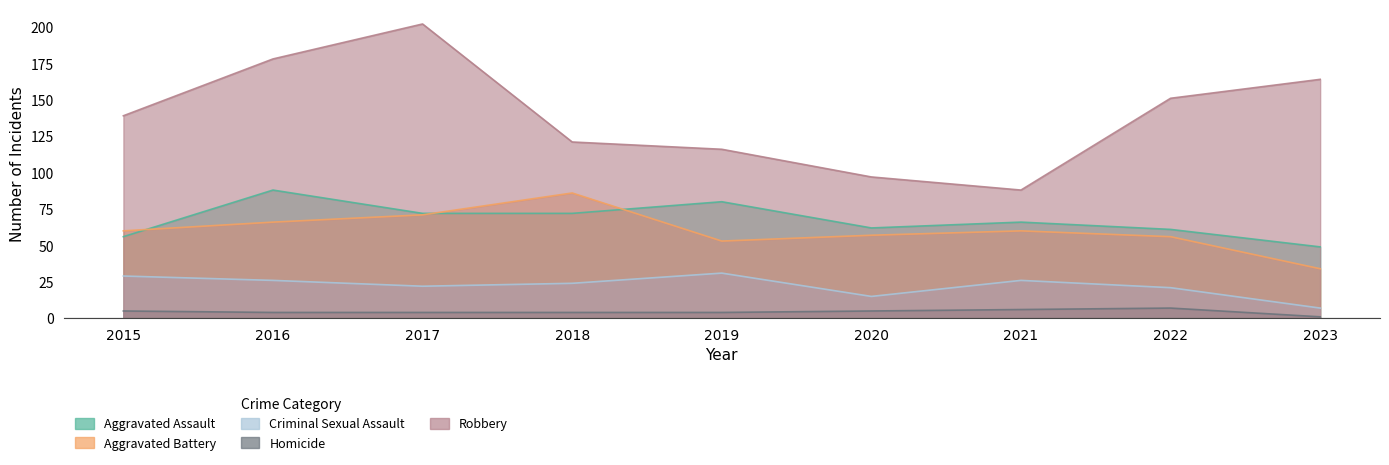

Reading left to right, list all the values displayed in this chart.

Aggravated Assault: 2015=56	2016=88	2017=72	2018=72	2019=80	2020=62	2021=66	2022=61	2023=49
Aggravated Battery: 2015=60	2016=66	2017=71	2018=86	2019=53	2020=57	2021=60	2022=56	2023=34
Criminal Sexual Assault: 2015=29	2016=26	2017=22	2018=24	2019=31	2020=15	2021=26	2022=21	2023=7
Homicide: 2015=5	2016=4	2017=4	2018=4	2019=4	2020=5	2021=6	2022=7	2023=1
Robbery: 2015=139	2016=178	2017=202	2018=121	2019=116	2020=97	2021=88	2022=151	2023=164